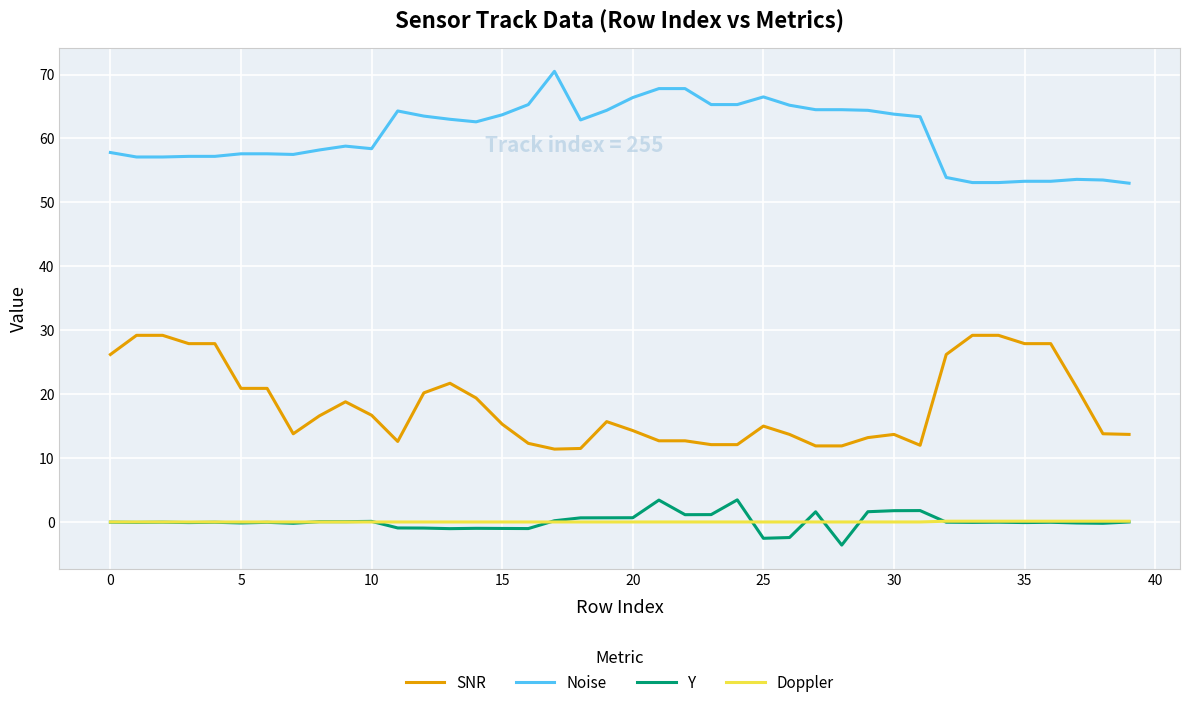

Which series has the largest total across all categories?

Noise